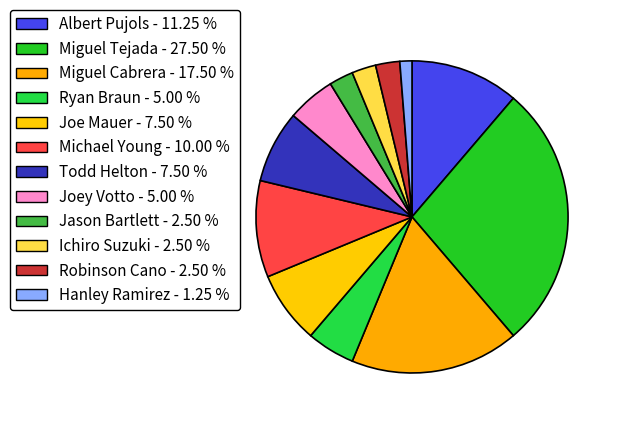

Approximately how many times larger is the value at Jason Bartlett compared to Ichiro Suzuki?

1.0